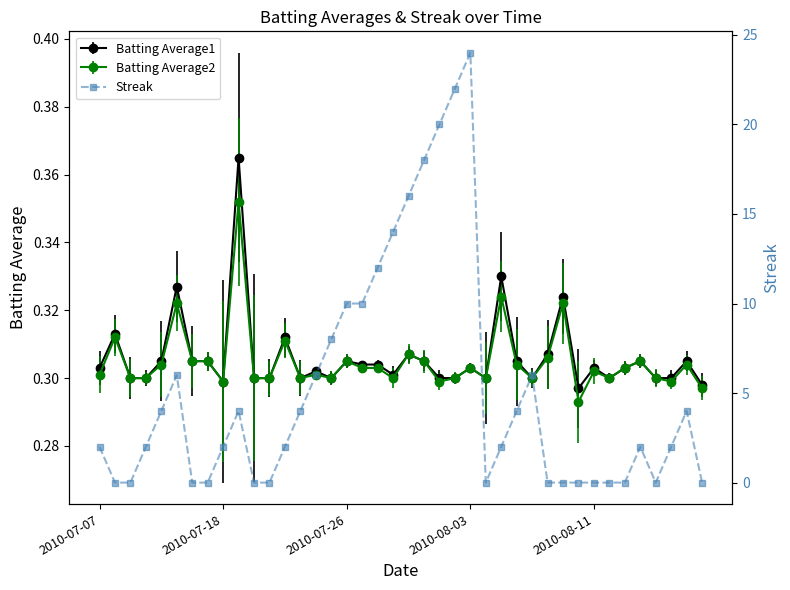

What is the average value?

5